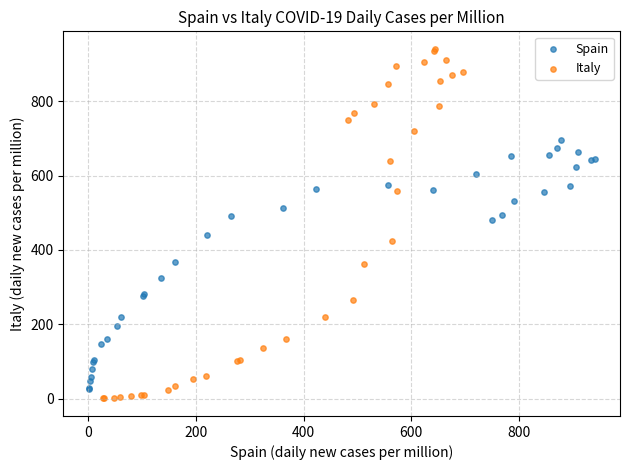

Which series has the largest Y range (max minus min)?

Italy